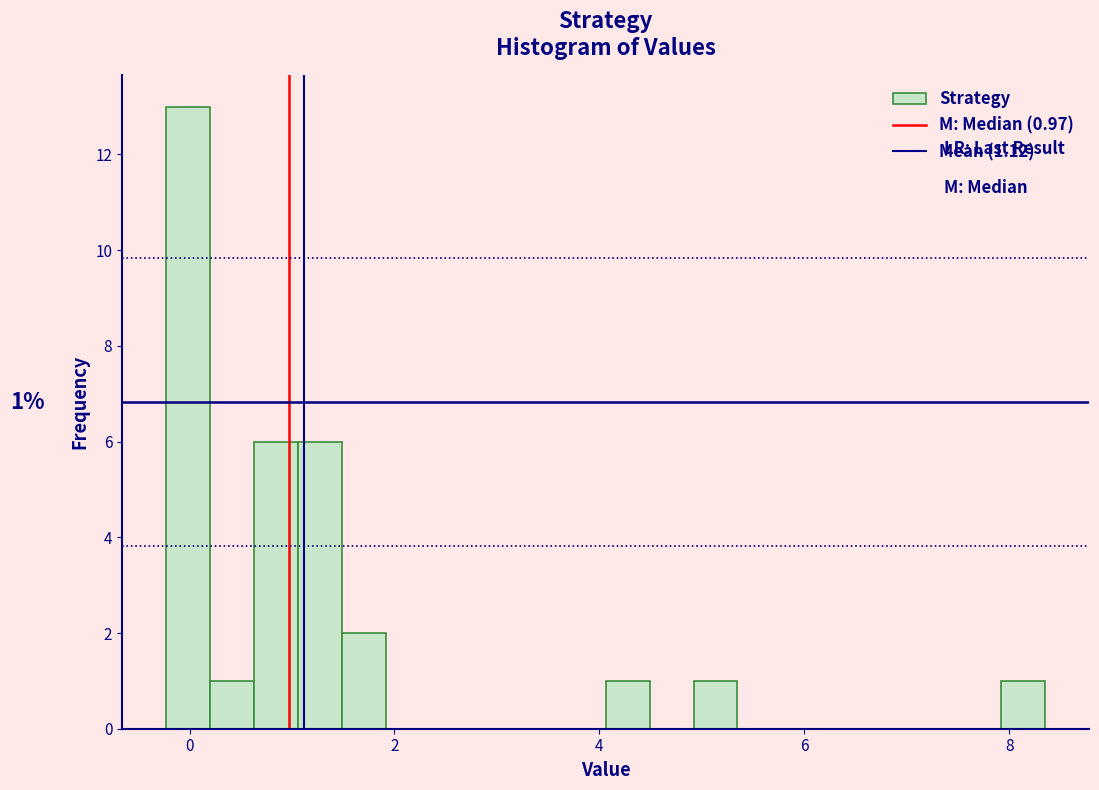

Around what value on the x-axis is the tallest bar? Give the approximate position of its centre, as read against the axis.

0.0